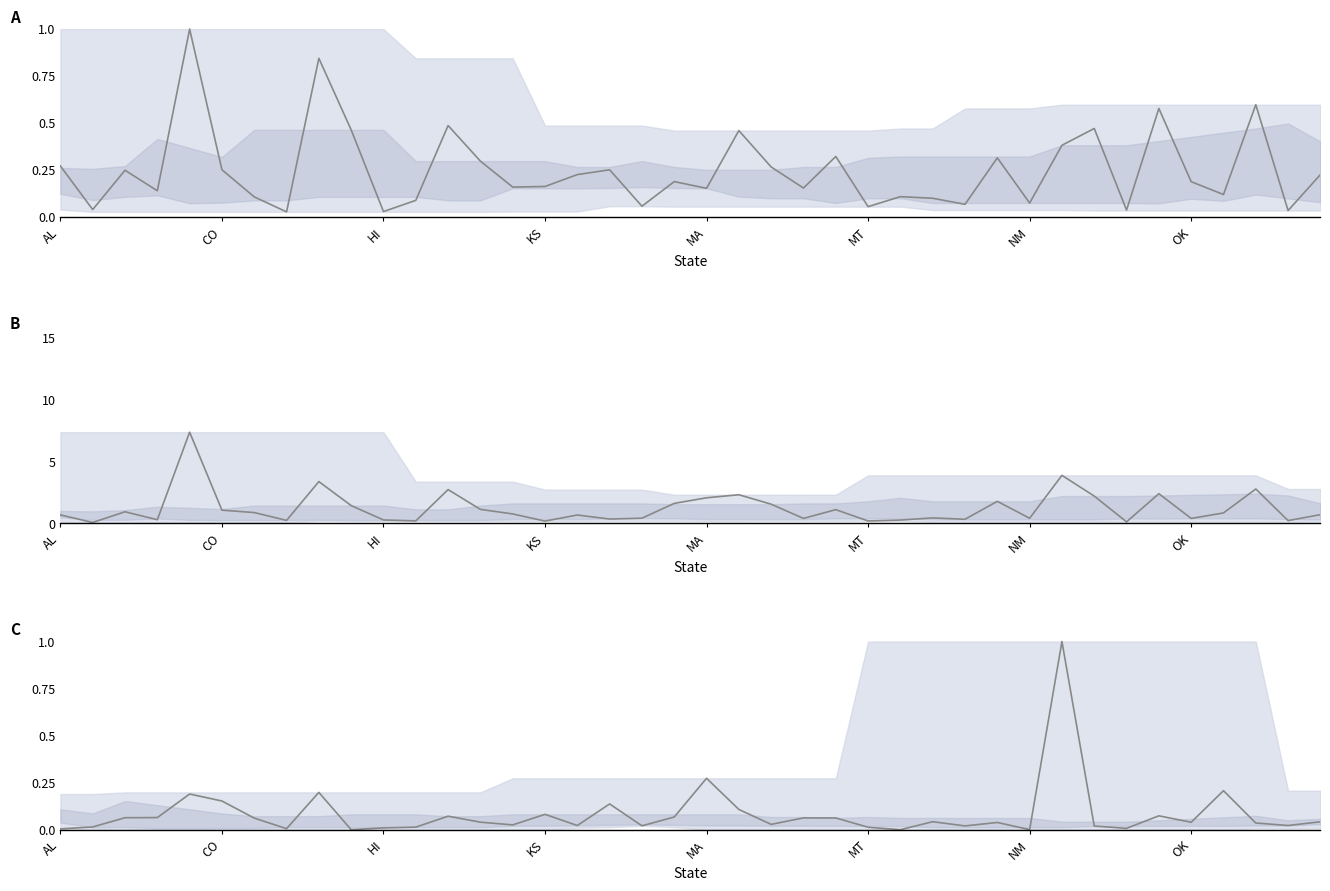

The A line series shows 0.3 at 13. True or false?

True